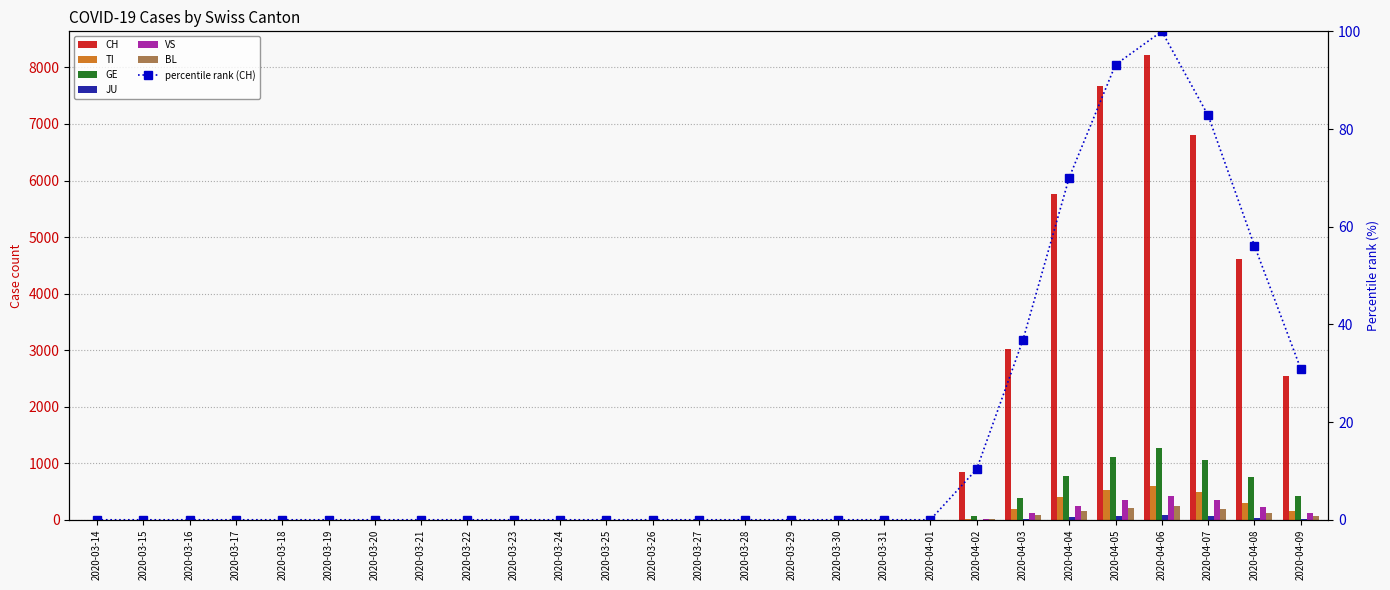

Reading left to right, transcribe all the data shown in this chart.

CH: 0	0	0	0	0	0	0	0	0	0	0	0	0	0	0	0	0	0	0	851	3028	5765	7666	8227	6811	4618	2545
TI: 0	0	0	0	0	0	0	0	0	0	0	0	0	0	0	0	0	0	0	15	197	397	532	601	484	294	156
GE: 0	0	0	0	0	0	0	0	0	0	0	0	0	0	0	0	0	0	0	60	384	782	1106	1270	1053	759	424
JU: 0	0	0	0	0	0	0	0	0	0	0	0	0	0	0	0	0	0	0	3	18	45	65	79	63	40	21
VS: 0	0	0	0	0	0	0	0	0	0	0	0	0	0	0	0	0	0	0	22	118	243	347	421	346	220	119
BL: 0	0	0	0	0	0	0	0	0	0	0	0	0	0	0	0	0	0	0	14	78	152	213	241	196	127	66